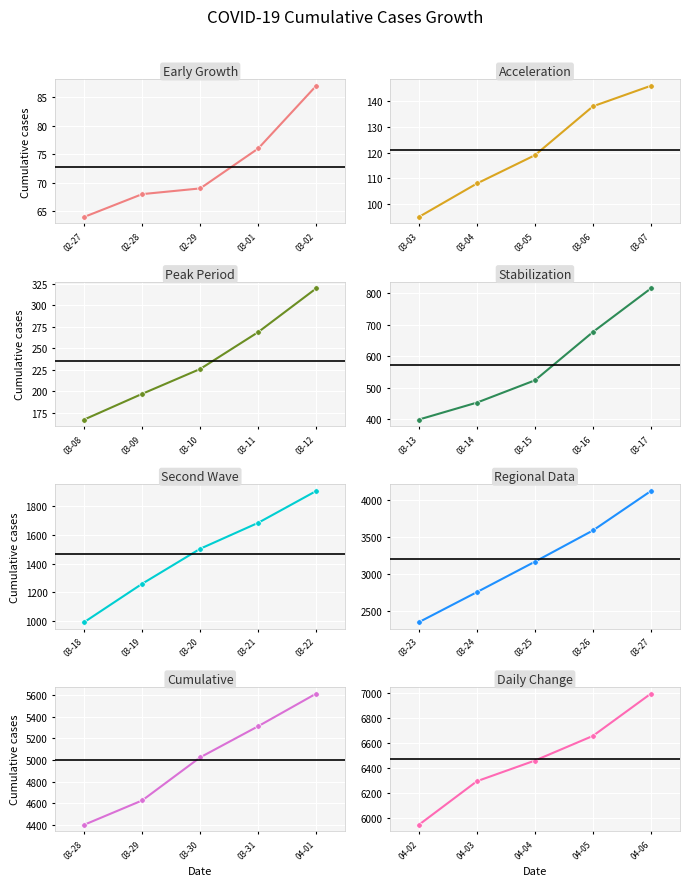

Which category has the lowest value across all series?

2020-02-27